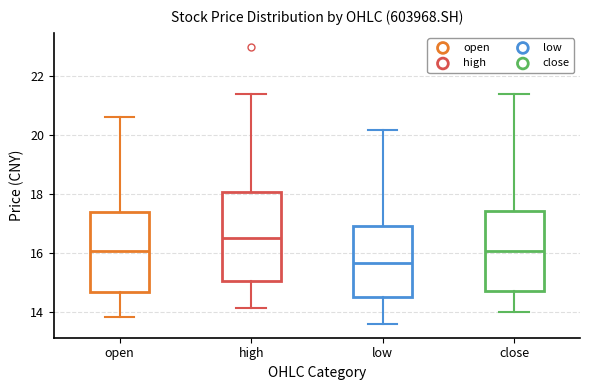

Comparing the boxes themselves (not the whiskers), which one is the tallest?

high